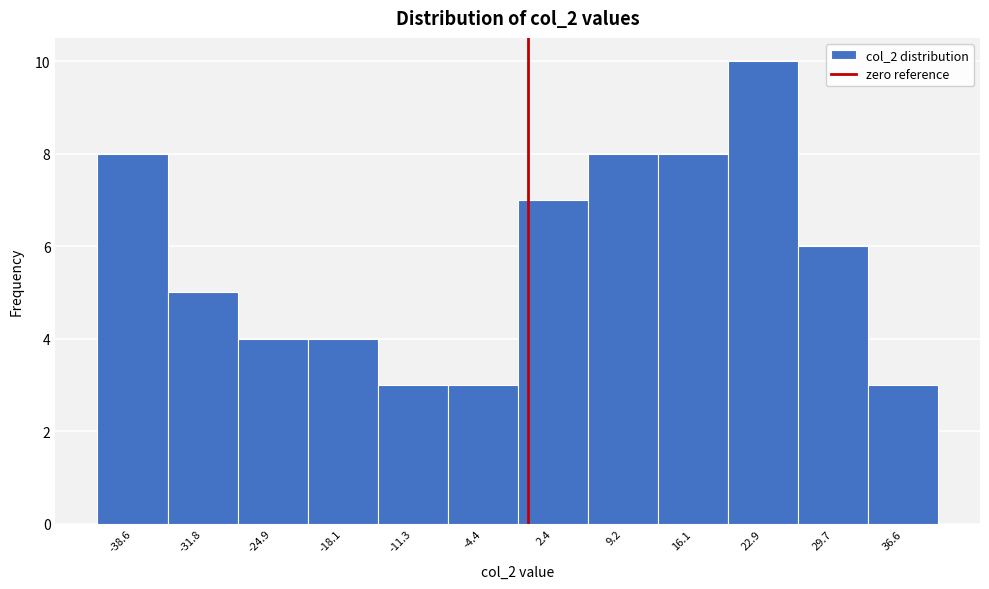

Reading left to right, list every bar in this chart as the range it spans on the x-axis followed by its height. Neither the bar edges nor the heights are printed on the chart, so give them approximately, as read against the axes.

-42 to -35: 8
-35 to -28: 5
-28 to -21: 4
-21 to -15: 4
-15 to -8: 3
-8 to -1: 3
-1 to 6: 7
6 to 13: 8
13 to 20: 8
20 to 26: 10
26 to 33: 6
33 to 40: 3